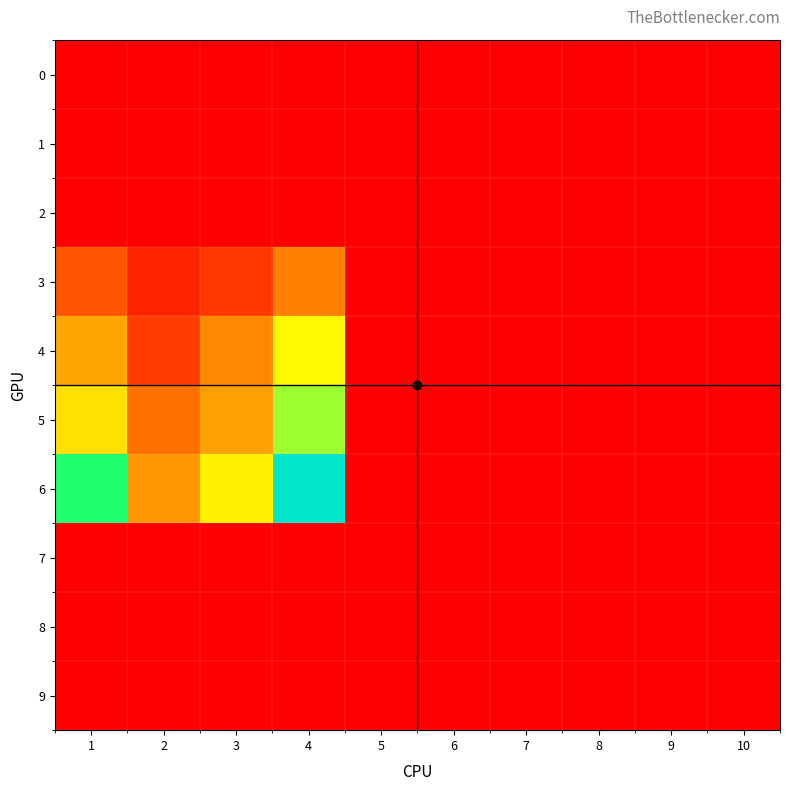

Count the number of data series in this chart.

10